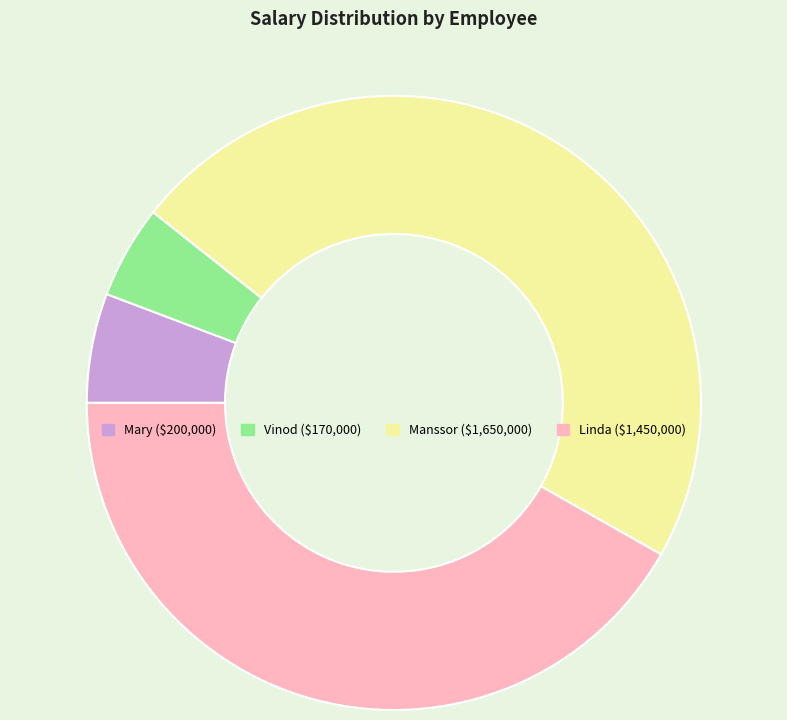

Does Vinod account for over 50% of the chart?

No